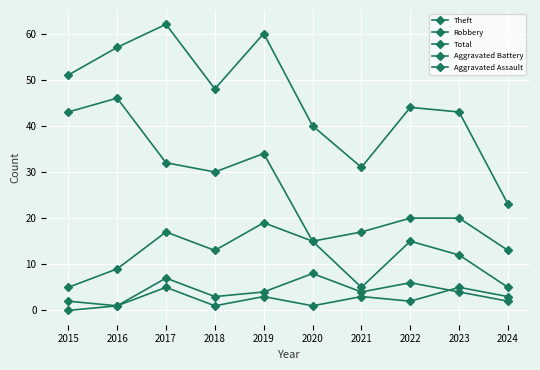

Which series ends up on top after the final intersection of Aggravated Battery and Aggravated Assault?

Aggravated Assault